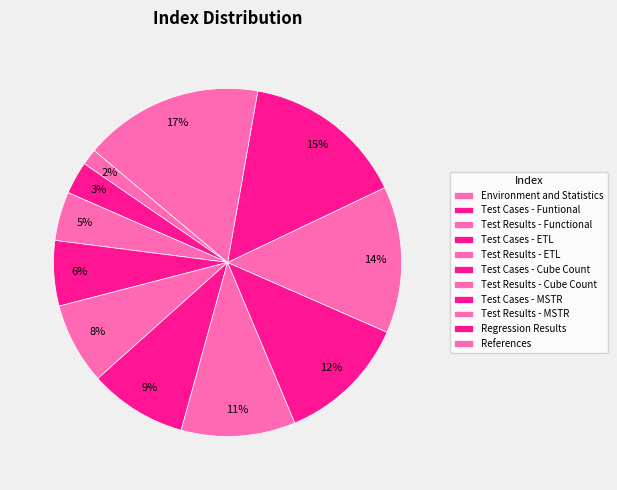

Which has a higher value, References or Environment and Statistics?

References